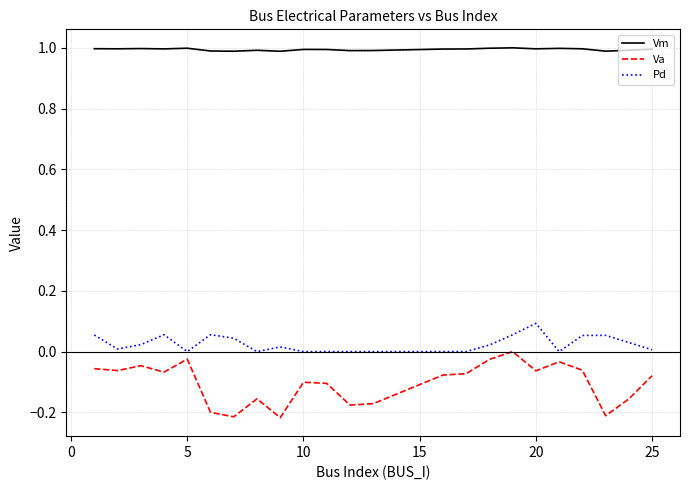

True or false: Pd has more than 0 interior local peaks.

True